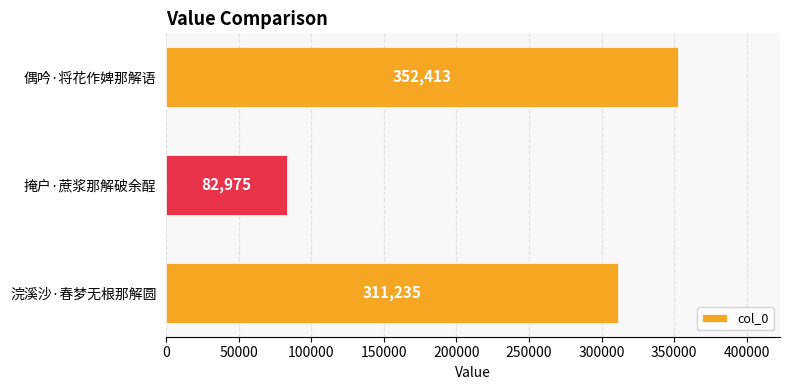

Rank the categories by value from lowest to highest.

掩户·蔗浆那解破余酲, 浣溪沙·春梦无根那解圆, 偶吟·将花作婢那解语